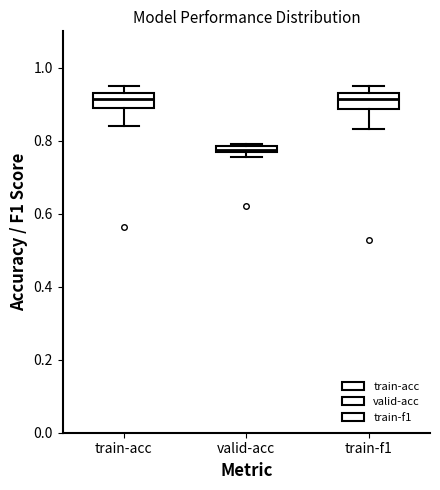

Which box's median line is the lowest?

valid-acc